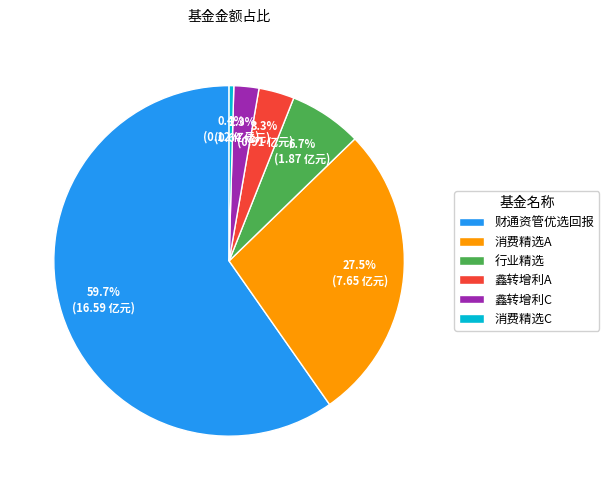

Between 鑫转增利C and 财通资管优选回报, which is larger?

财通资管优选回报